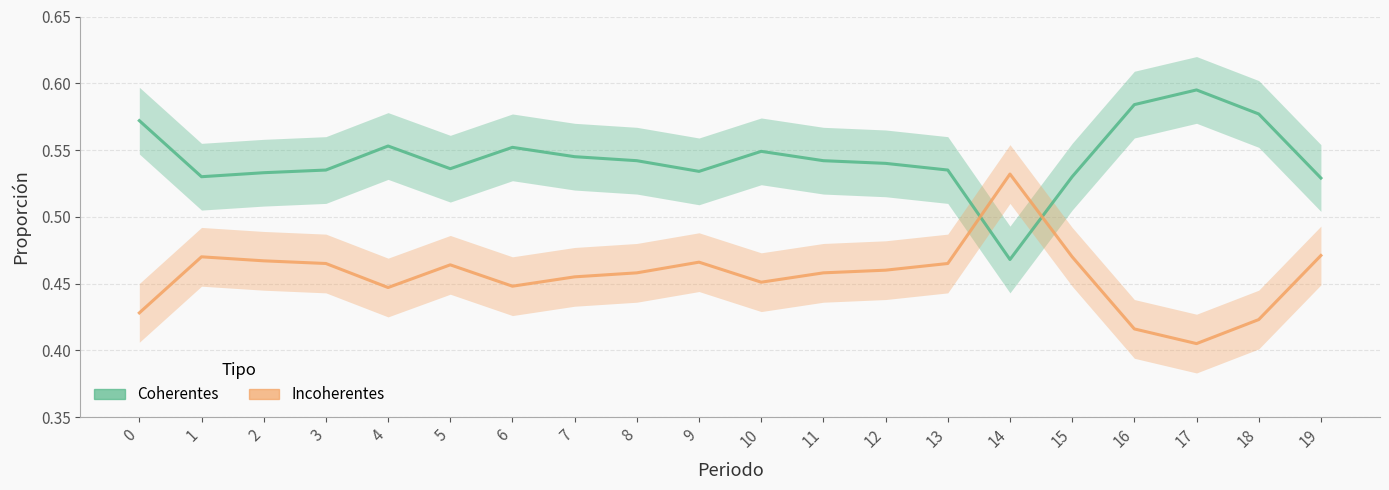

Reading left to right, what are all the values shown in this chart?

Coherentes: 0.6	0.5	0.5	0.5	0.6	0.5	0.6	0.5	0.5	0.5	0.5	0.5	0.5	0.5	0.5	0.5	0.6	0.6	0.6	0.5
Incoherentes: 0.4	0.5	0.5	0.5	0.4	0.5	0.4	0.5	0.5	0.5	0.5	0.5	0.5	0.5	0.5	0.5	0.4	0.4	0.4	0.5